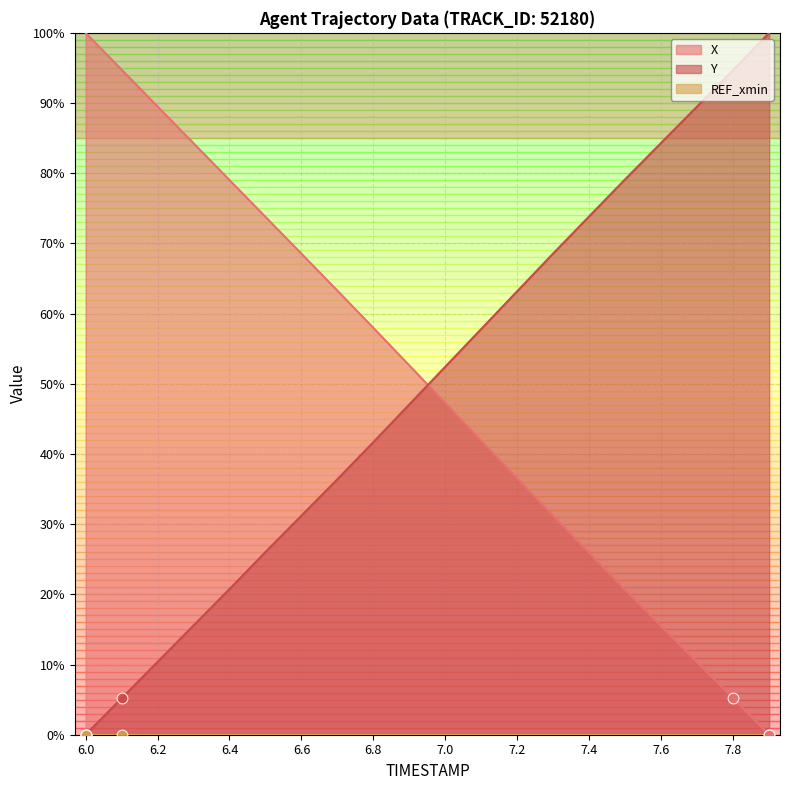

Is the value of Y at 7.4 greater than the value of X at 7.6?

Yes